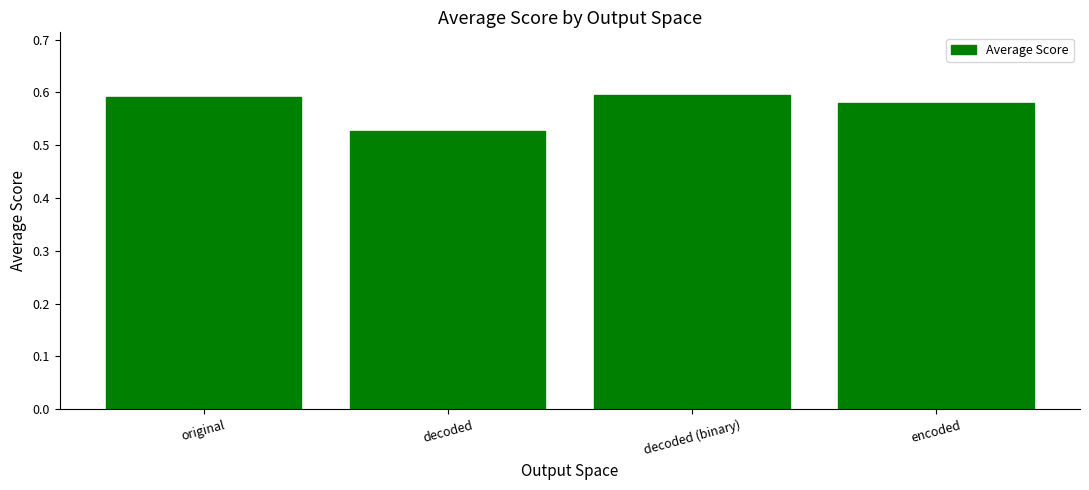

The chart shows a value of 0.6 at original. True or false?

True